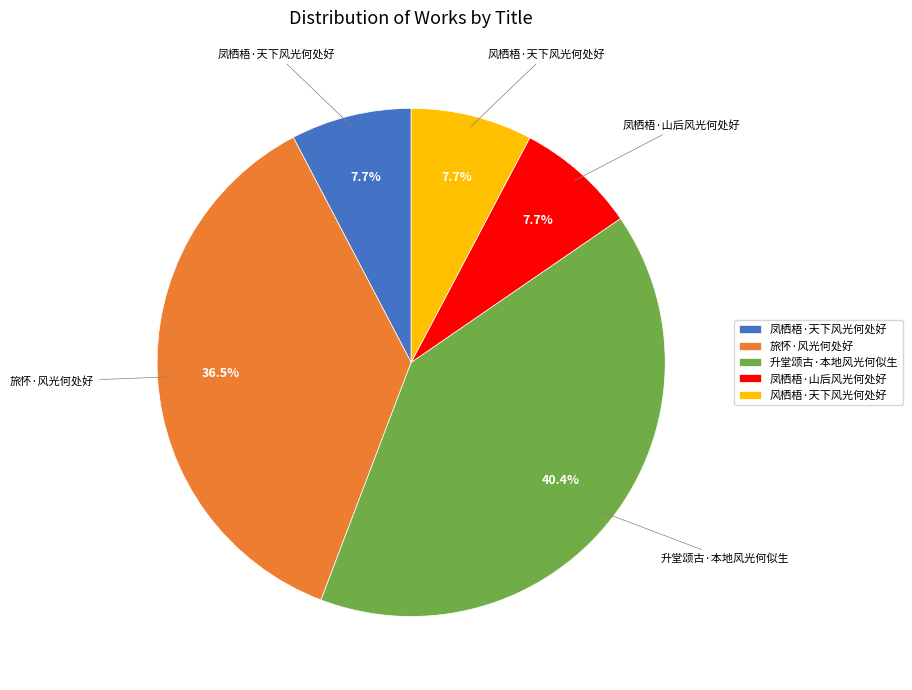

The 旅怀·风光何处好 slice represents 25% of the pie. True or false?

False